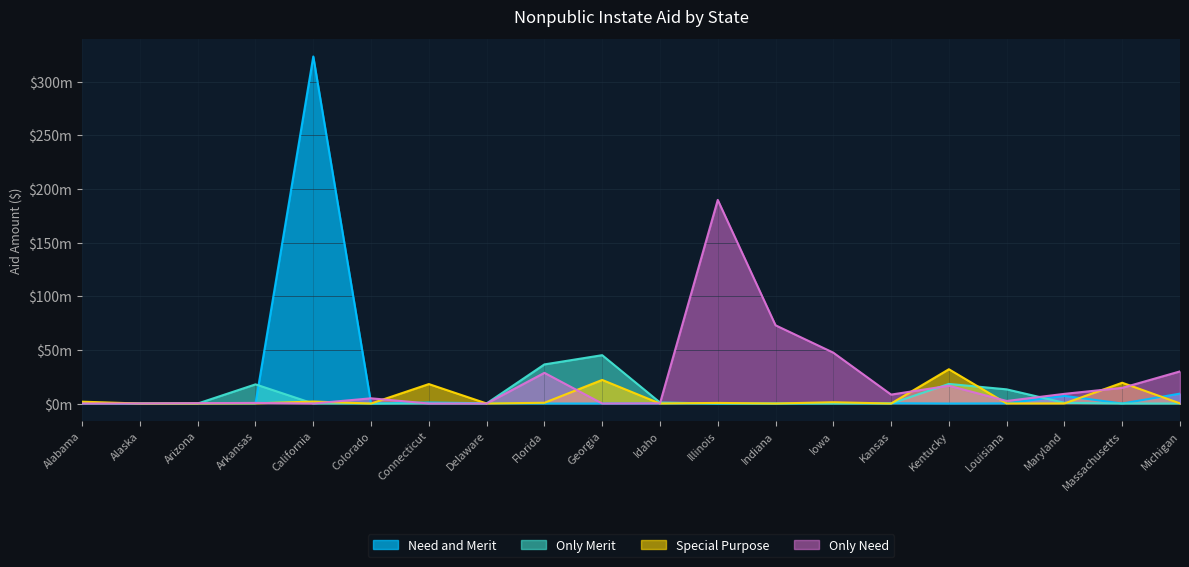

Which label corresponds to the smallest value in the chart?

Alaska